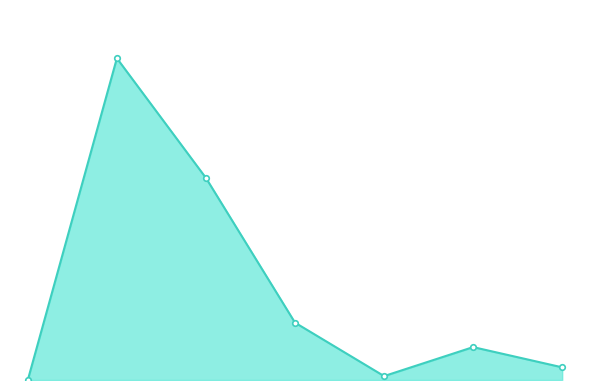

Does the chart have visible grid lines?

No